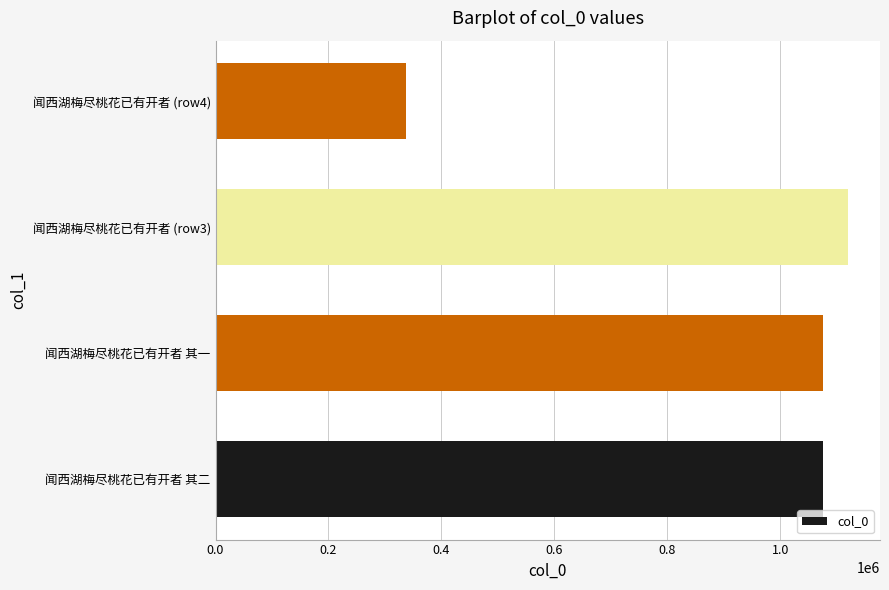

What is the average value?

902432